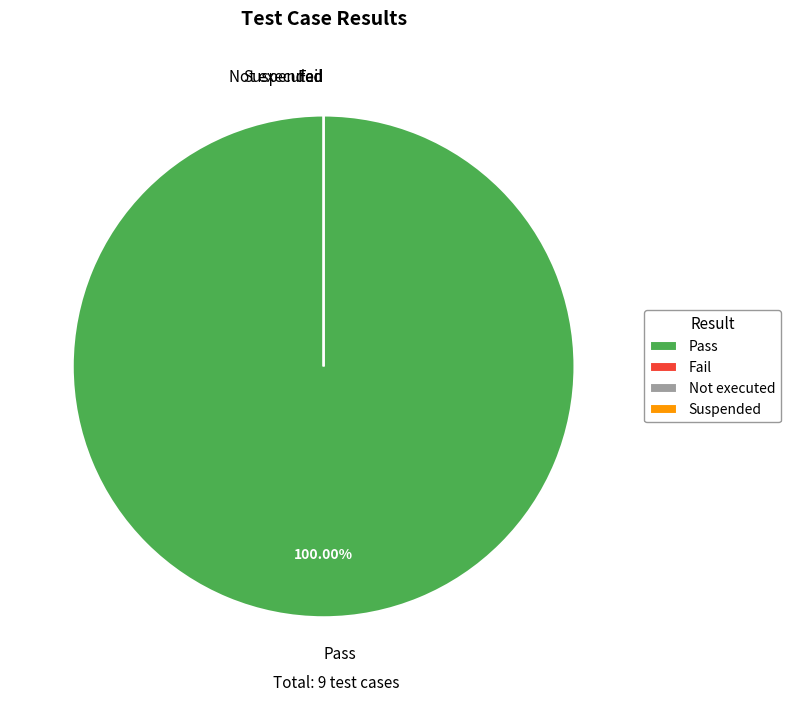

Combined, what portion of the pie is Pass and Fail?

100.0%